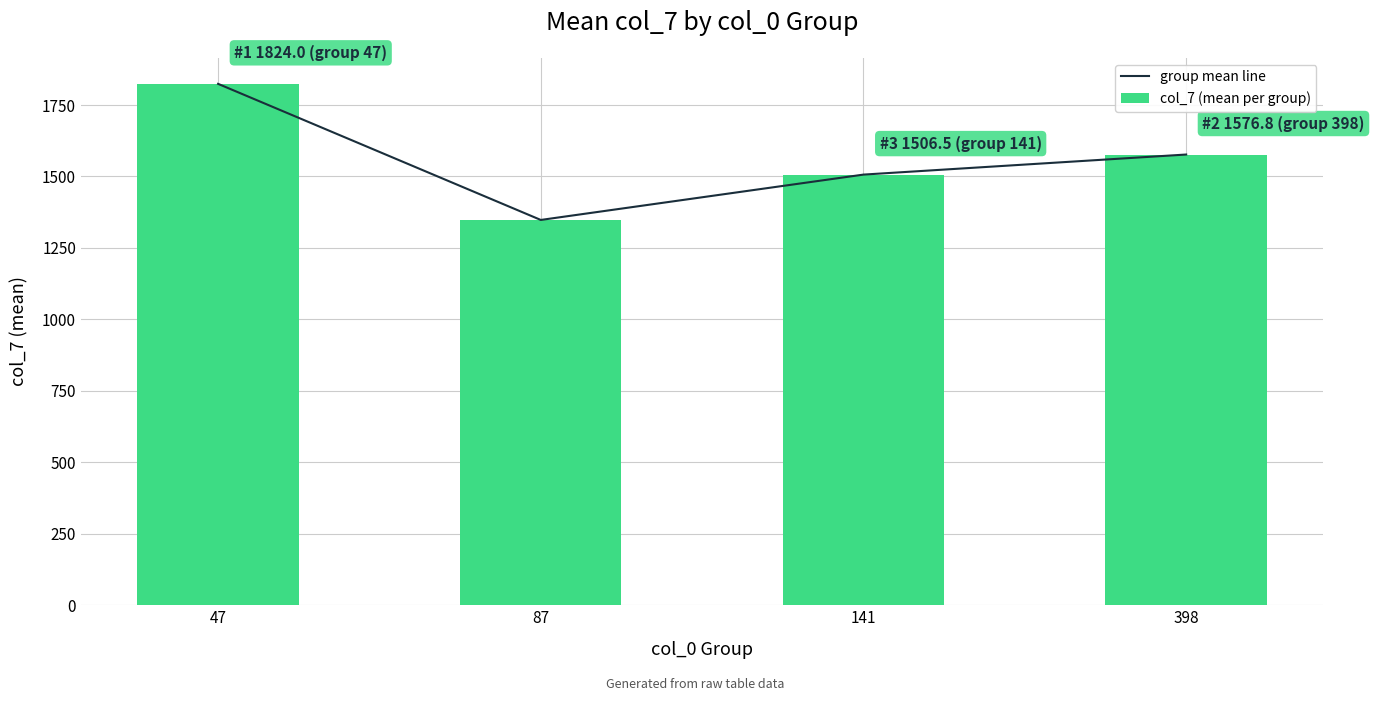

At which category is the sum across all series the highest?

47